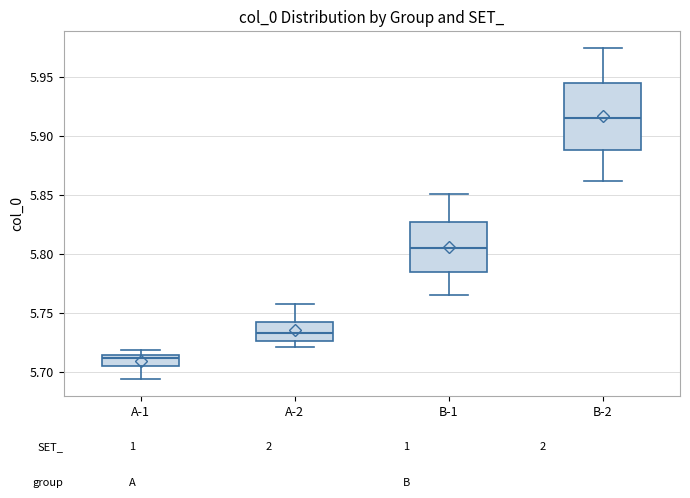

Reading left to right, read every box against the y-axis: the position of its median line, the range the box covers, and the ends of its whiskers. The values are not printed on the chart, so give them approximately, as read against the axis.

A-1: median 5.710, box 5.705 to 5.715, whiskers 5.695 to 5.720
A-2: median 5.735, box 5.725 to 5.740, whiskers 5.720 to 5.760
B-1: median 5.805, box 5.785 to 5.825, whiskers 5.765 to 5.850
B-2: median 5.915, box 5.890 to 5.945, whiskers 5.860 to 5.975